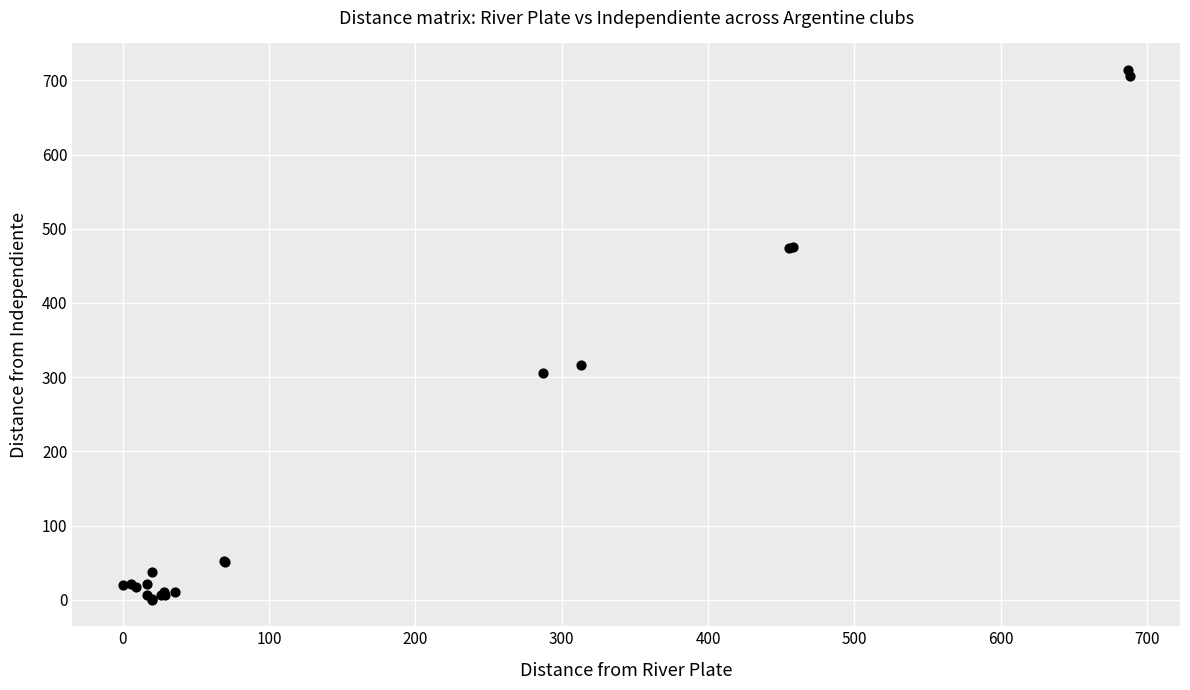

What Y value in the scatter plot is closest to 357?

317